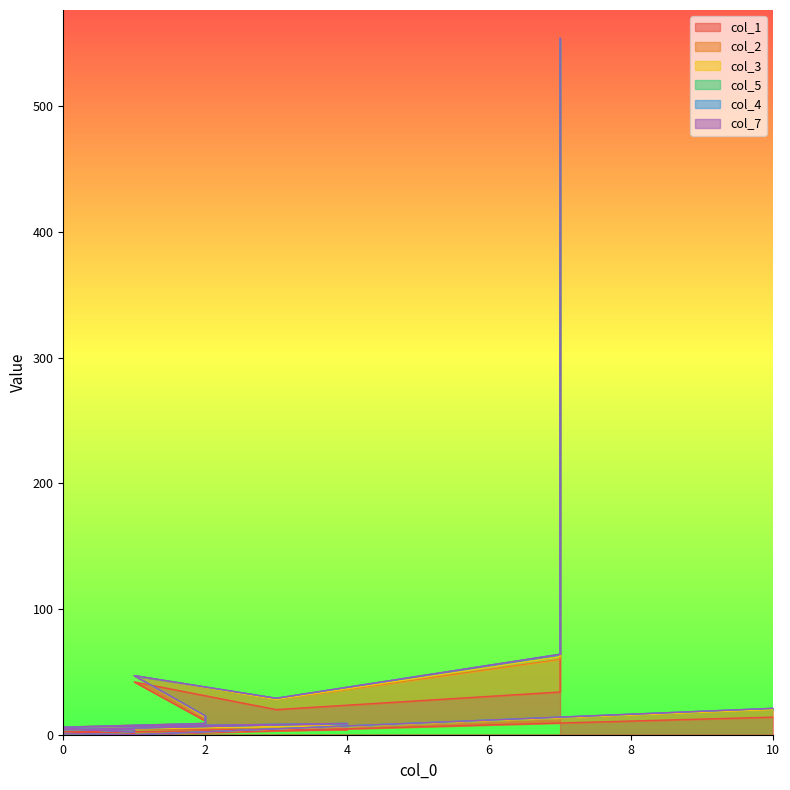

True or false: col_7 has a value of 0 at 13.

True